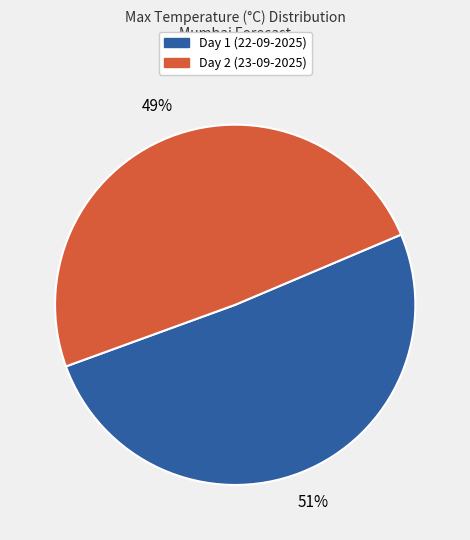

The Day 2 (23-09-2025) slice represents 49% of the pie. True or false?

True